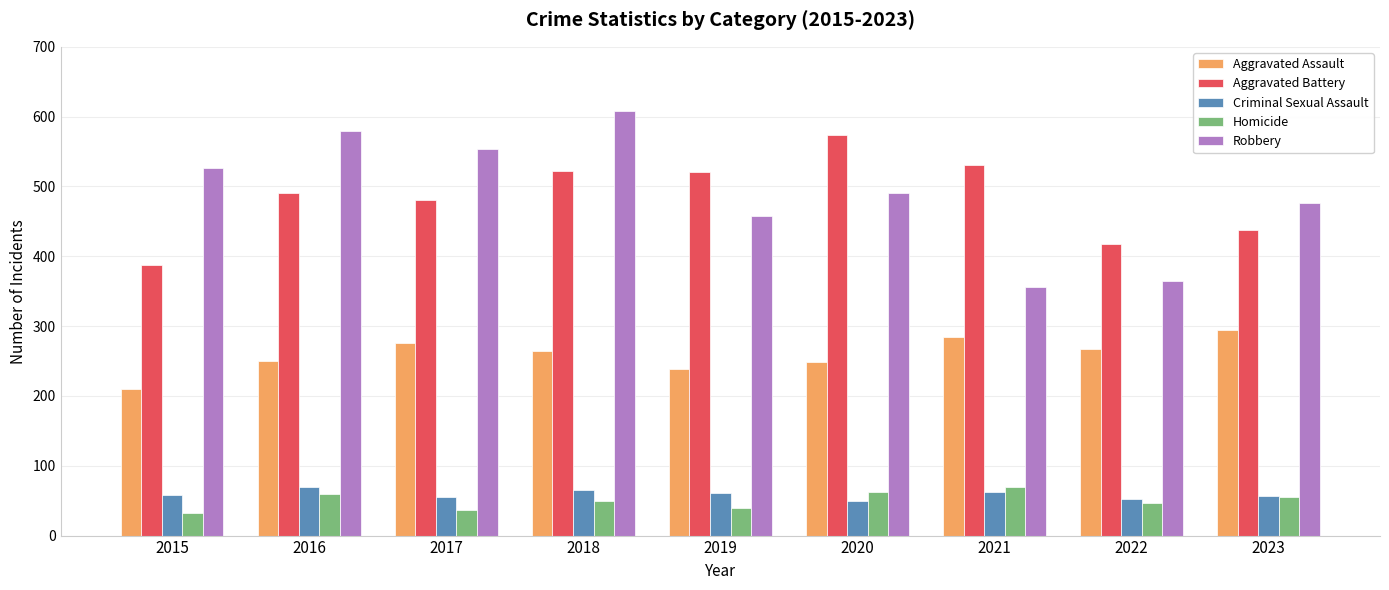

Which series changed the most between 2021 and 2022?

Aggravated Battery